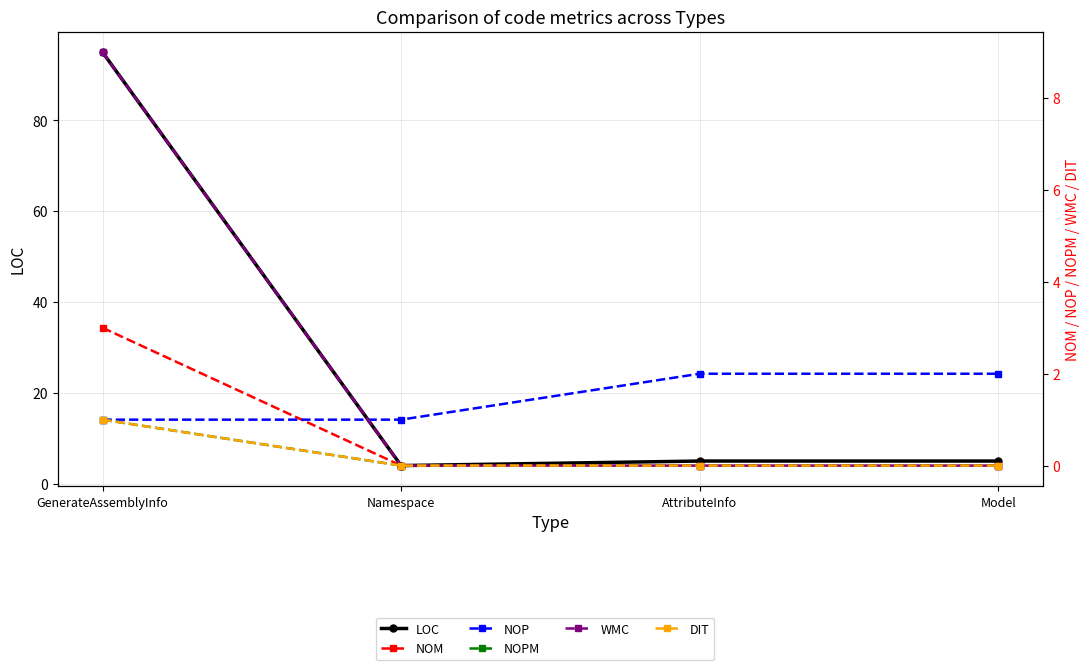

What is the difference between the NOP values at GenerateAssemblyInfo and Model?

1